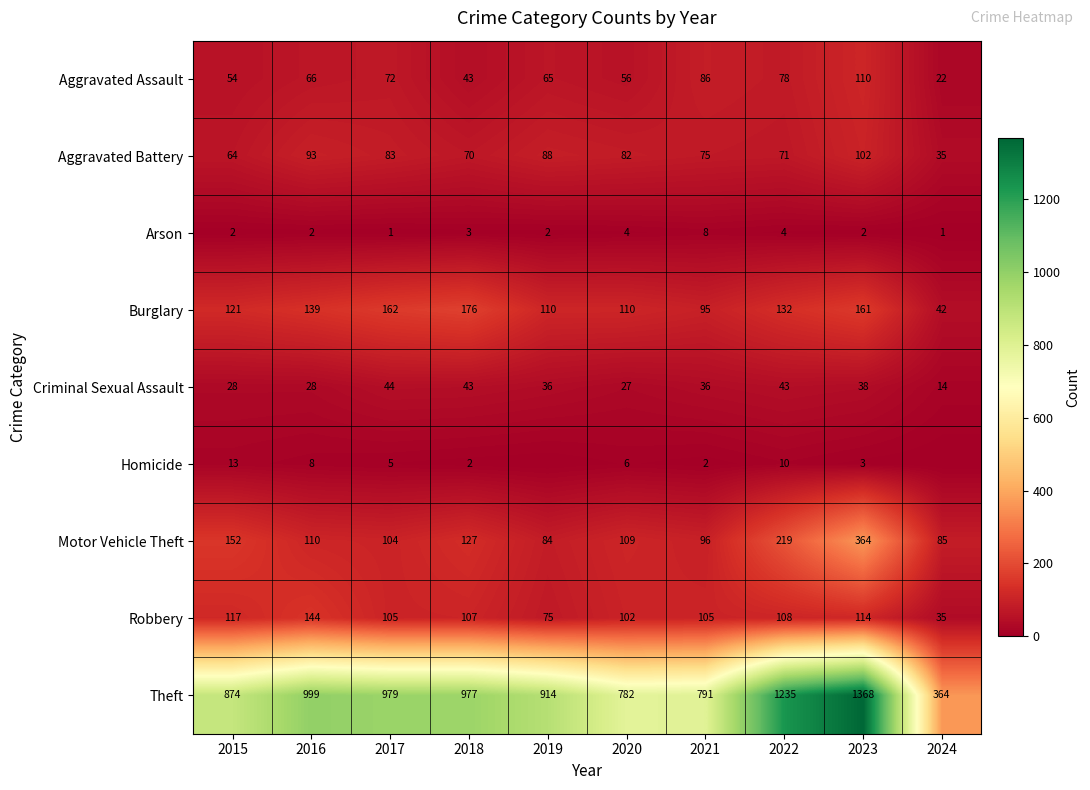

At 2017, list the series in order from largest to smallest.

Theft, Burglary, Robbery, Motor Vehicle Theft, Aggravated Battery, Aggravated Assault, Criminal Sexual Assault, Homicide, Arson